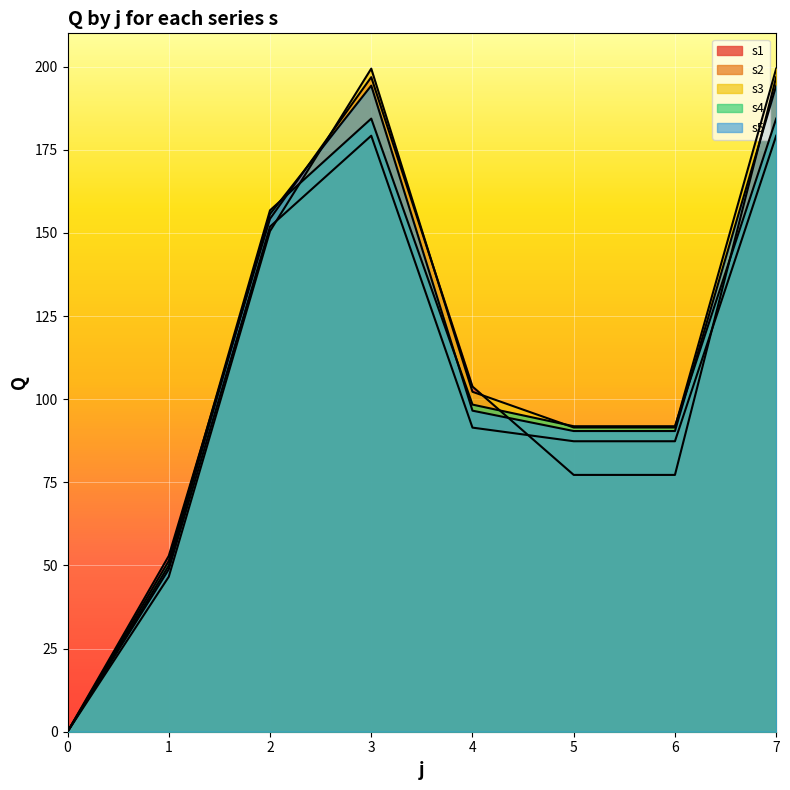

How many lines are shown in the chart?

5